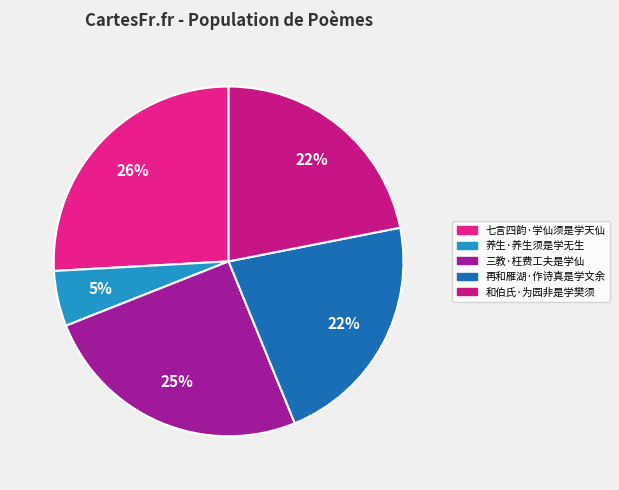

Combined, do 再和雁湖·作诗真是学文余 and 七言四韵·学仙须是学天仙 account for over 50%?

No